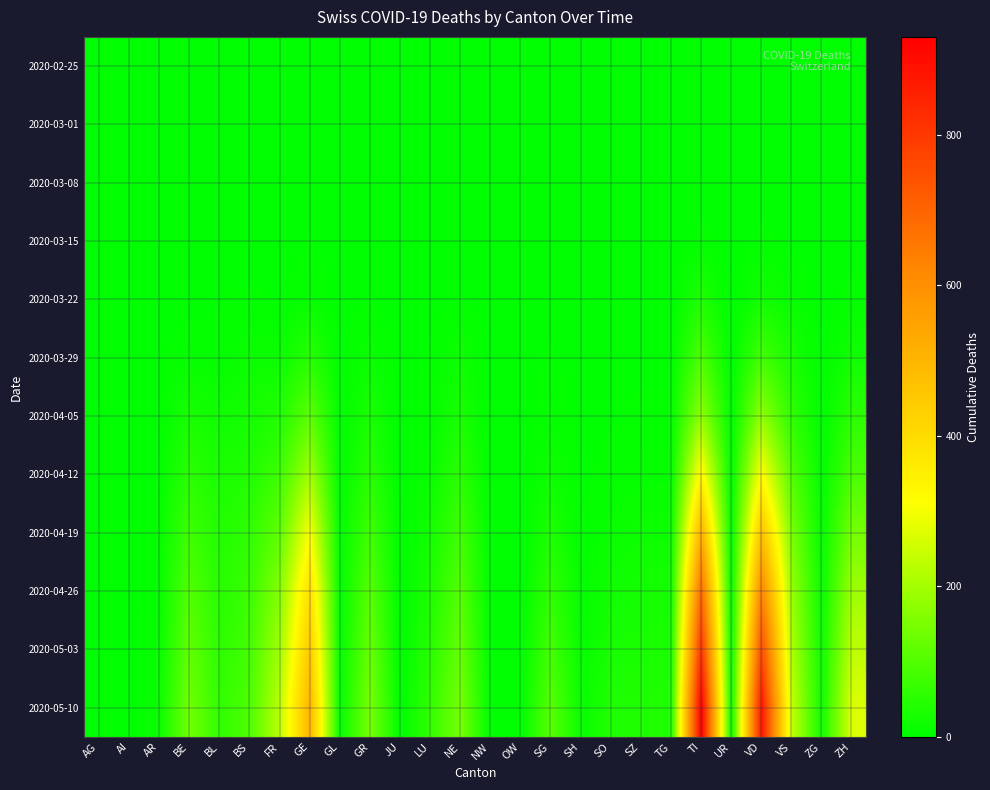

What is the spread (max minus min) of values at GR?

148